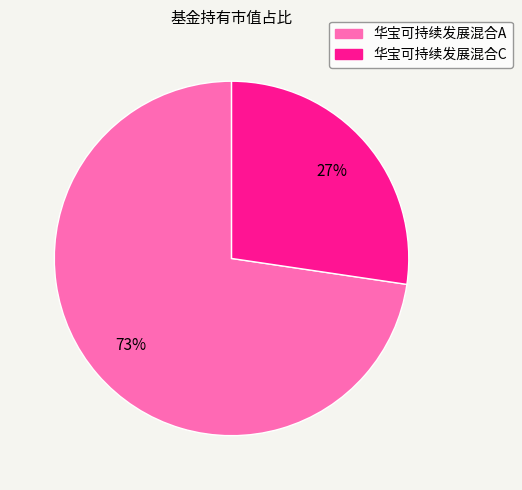

True or false: 华宝可持续发展混合C accounts for 35% of the total.

False